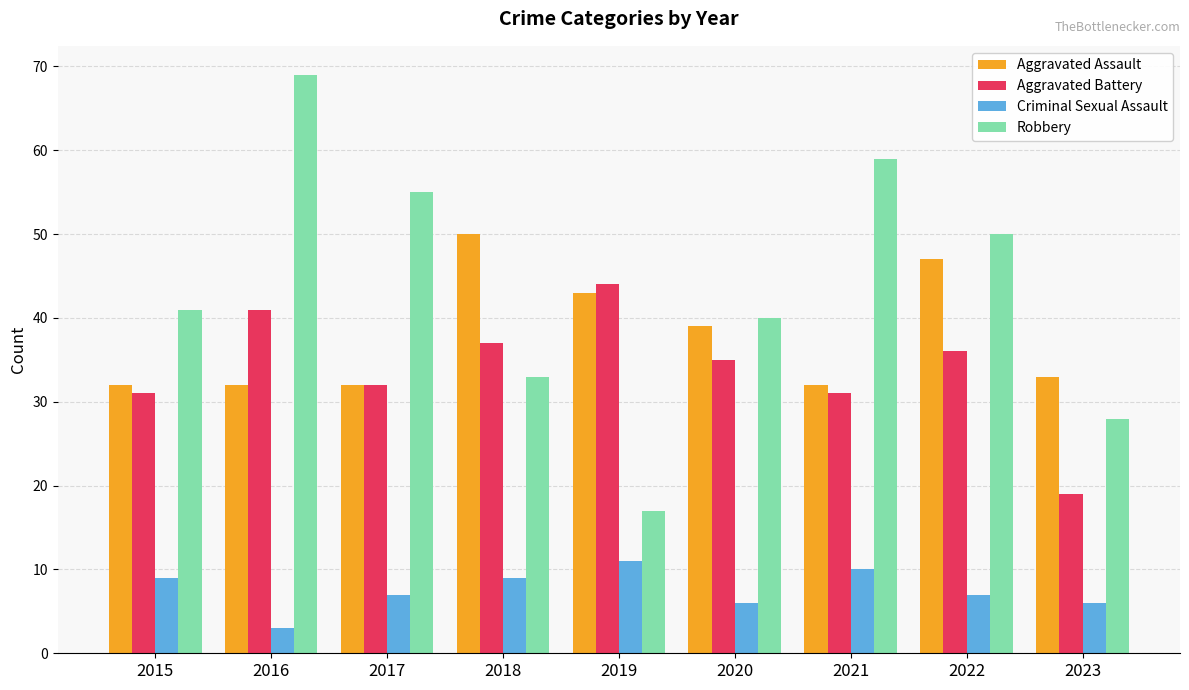

What is the maximum value for Aggravated Assault?

50